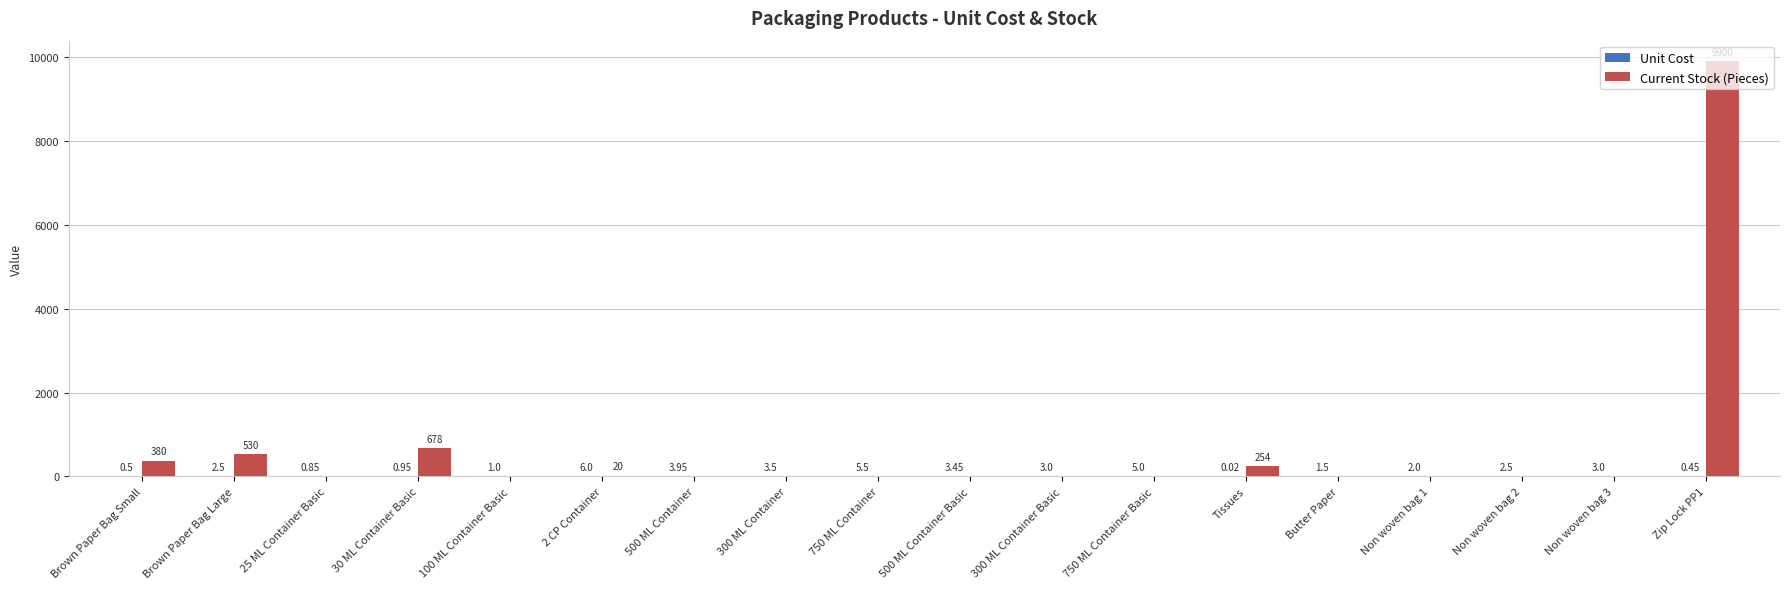

What is the sum of the Current Stock (Pieces) values at Zip Lock PP1 and 100 ML Container Basic?

9900.0